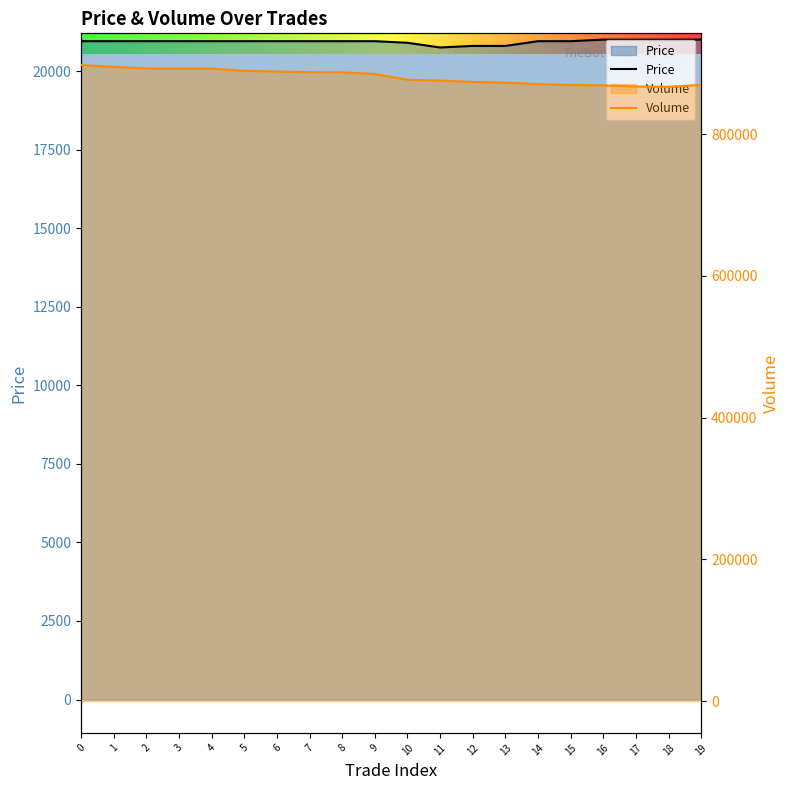

What is the total value across all series at 4?

913550